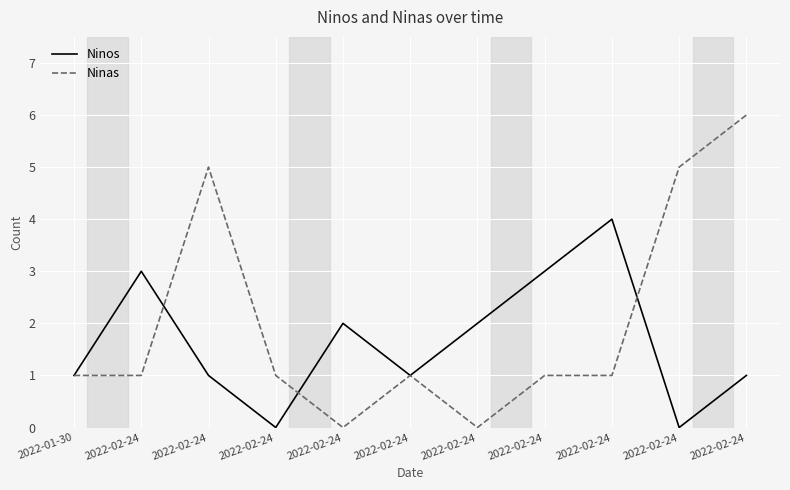

Is this an area chart (filled region under the line)?

No